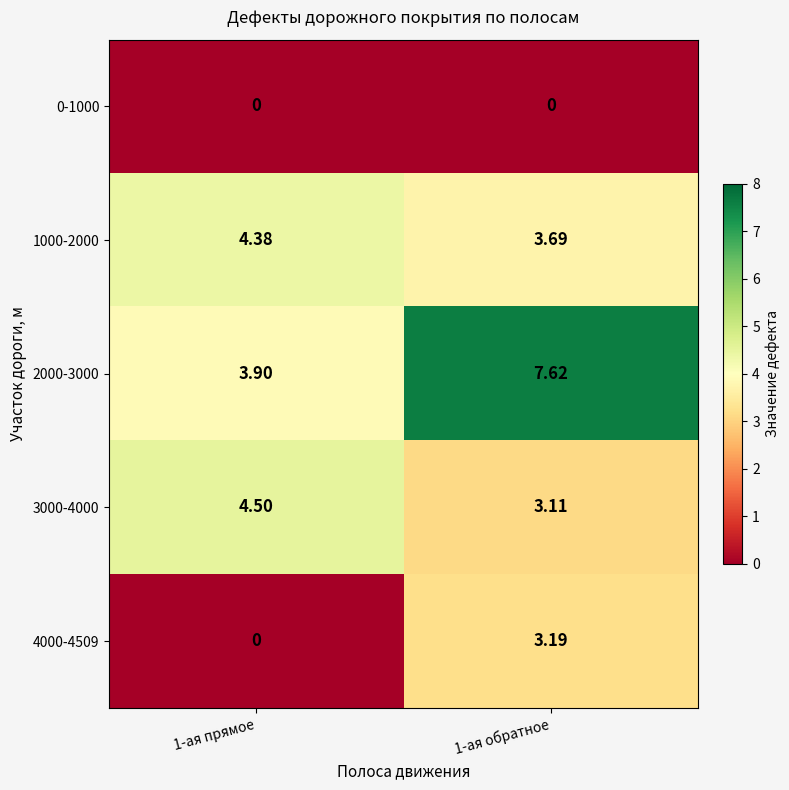

Is the value of 0-1000 at 1-ая обратное greater than the value of 1000-2000 at 1-ая прямое?

No